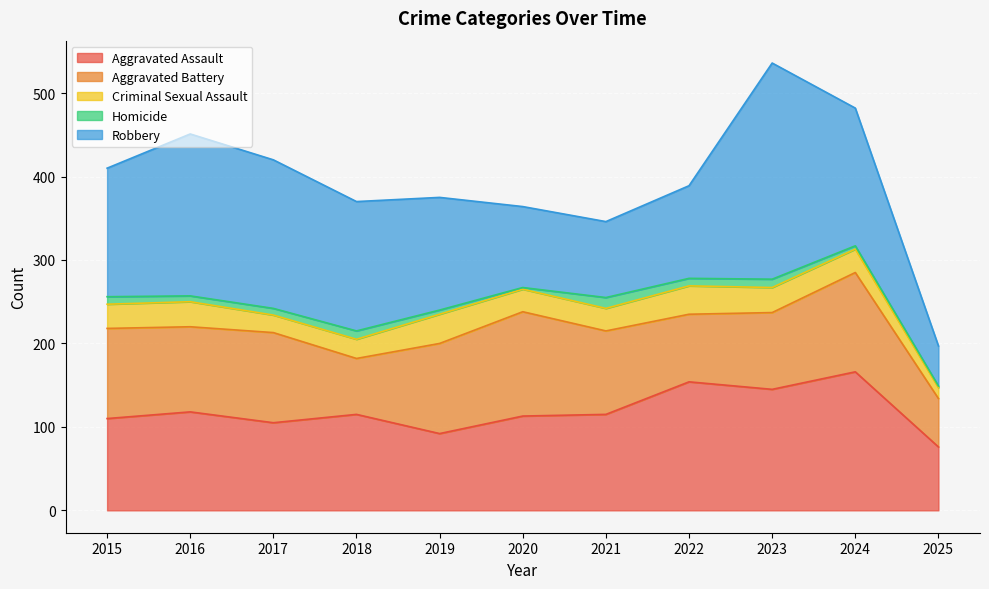

What is the average value of the Aggravated Battery series?

97